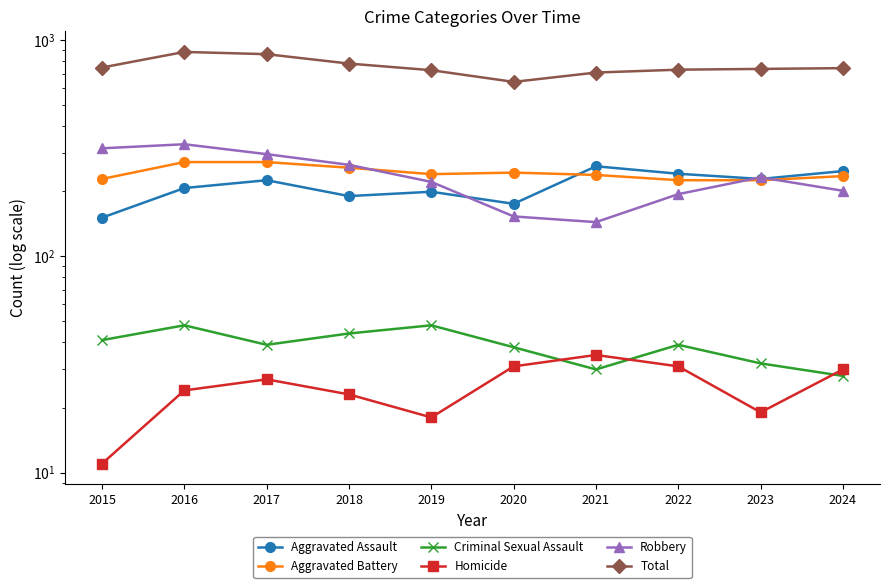

What are all the series names shown in the legend?

Aggravated Assault, Aggravated Battery, Criminal Sexual Assault, Homicide, Robbery, Total